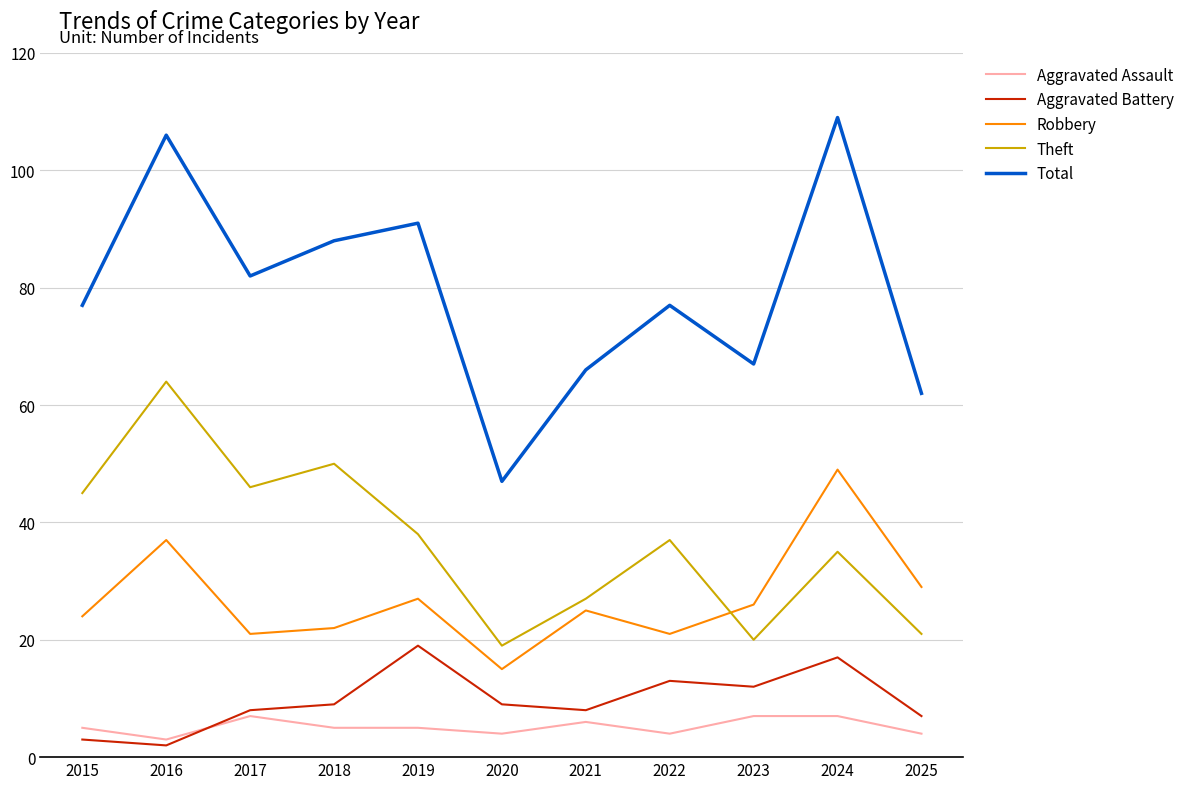

Which label corresponds to the largest value in the chart?

2024